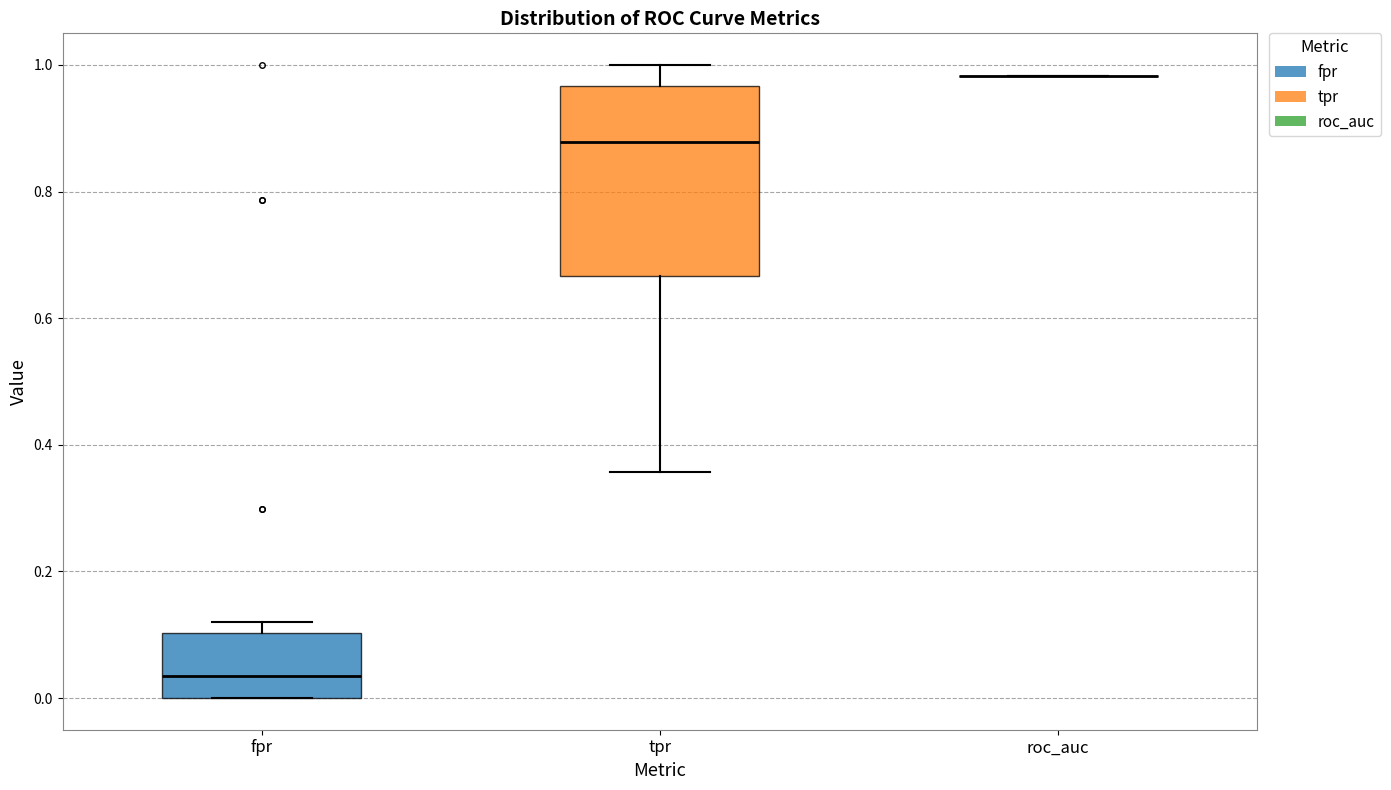

Reading left to right, read every box against the y-axis: the position of its median line, the range the box covers, and the ends of its whiskers. The values are not printed on the chart, so give them approximately, as read against the axis.

fpr: median 0.04, box 0.00 to 0.10, whiskers 0.00 to 0.12
tpr: median 0.88, box 0.66 to 0.96, whiskers 0.36 to 1.00
roc_auc: box collapsed to a line at 0.98, whiskers 0.98 to 0.98